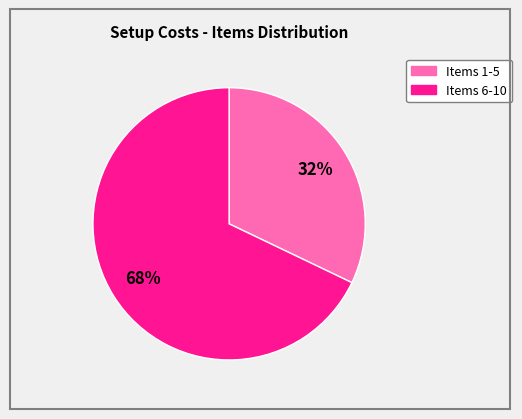

To the nearest percent, what is the difference between the largest and smallest slice percentages?

36%